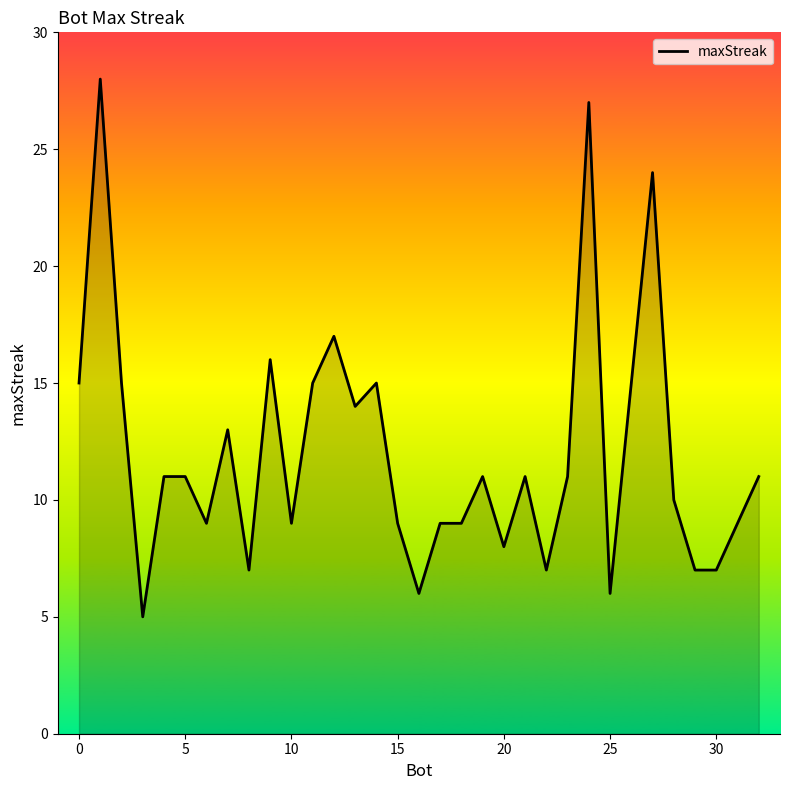

What is the minimum value shown in the chart?

5